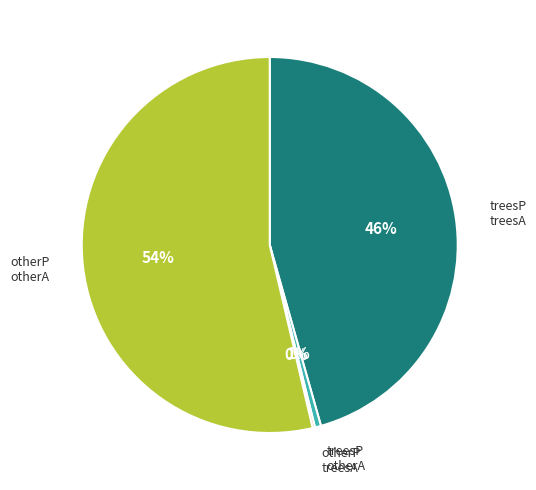

Does any single category account for the majority?

Yes